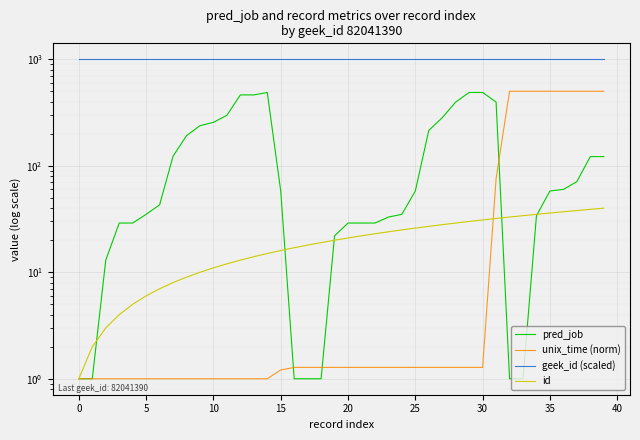

True or false: id and geek_id (scaled) cross at least once.

False